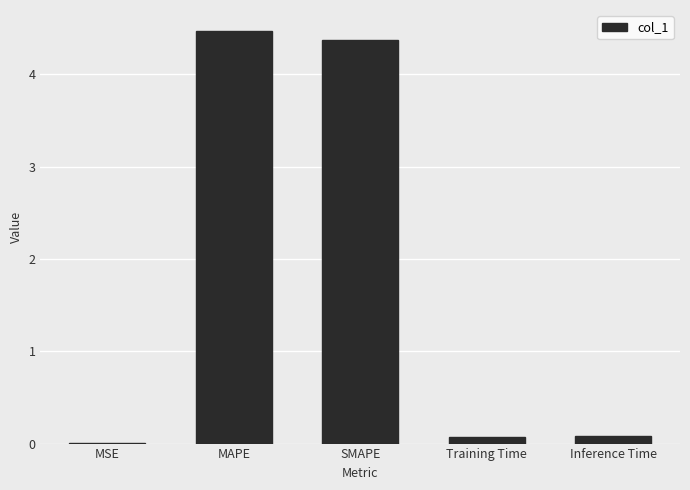

Is it true that the value at Inference Time is 0.1?

True